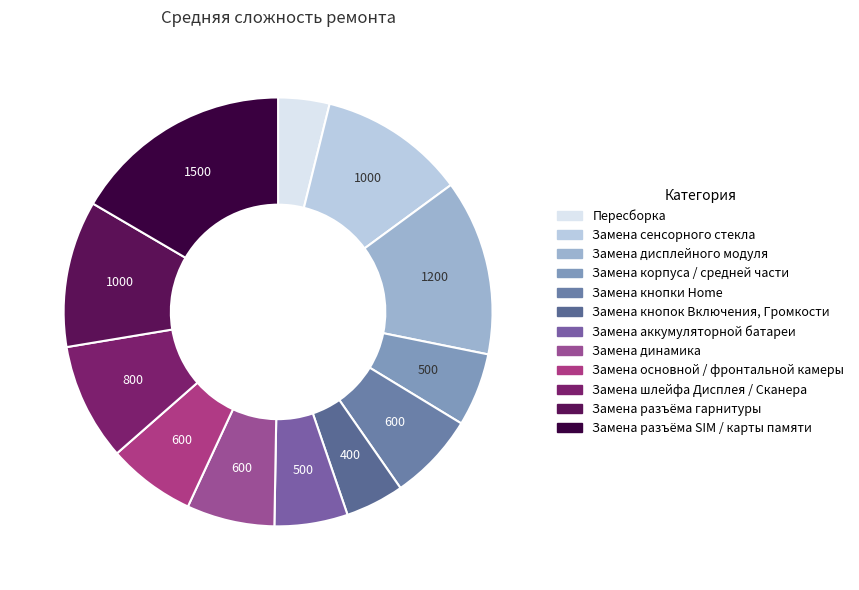

What percentage is the Замена кнопки Home slice, to the nearest percent?

7%